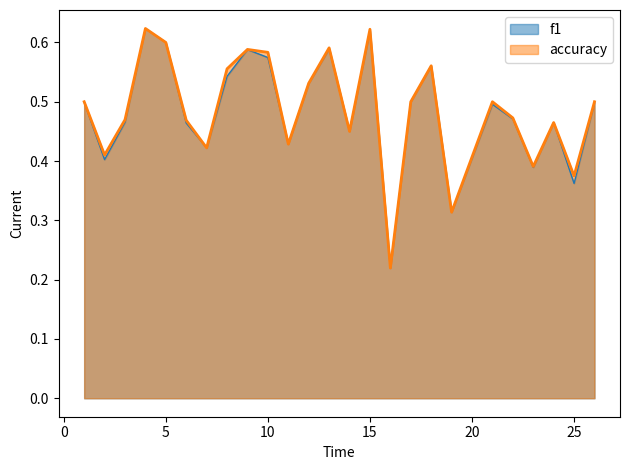

How many series are shown in this chart?

2